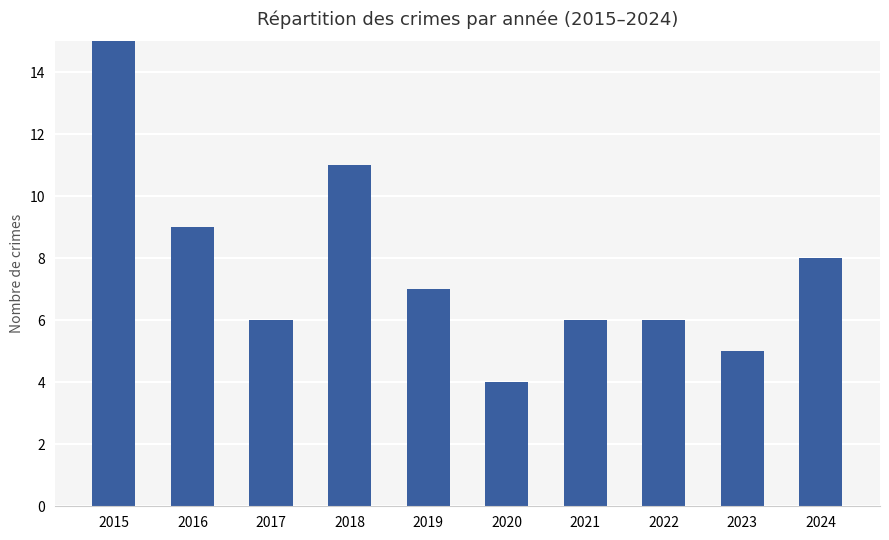

The chart shows a value of 4 at 2020. True or false?

True